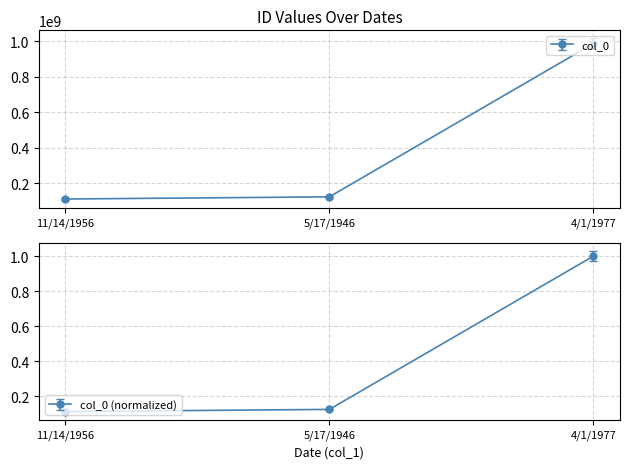

What is the change in value from 11/14/1956 to 4/1/1977?

+0.9